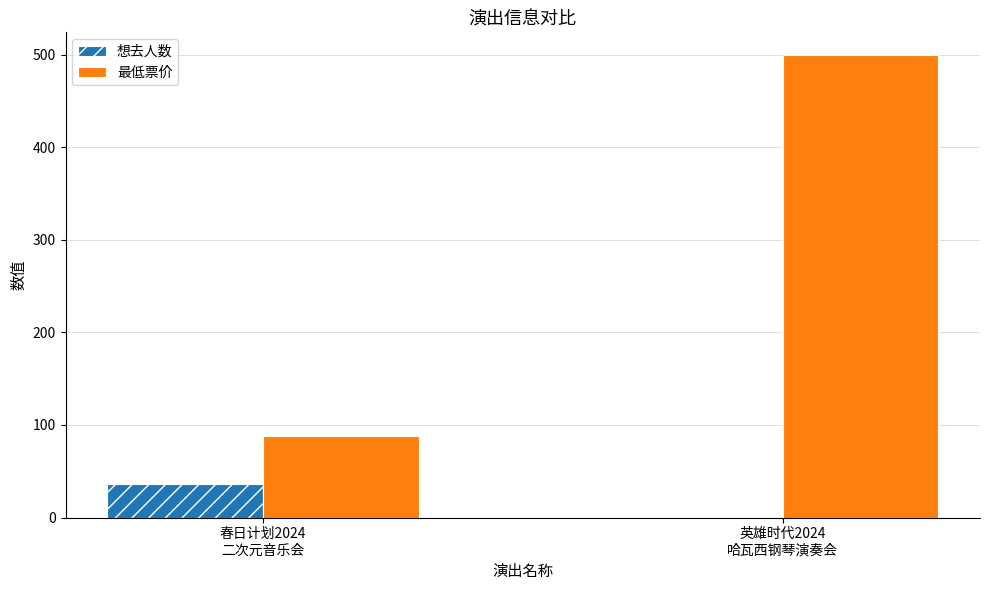

How many distinct data groups are displayed?

2